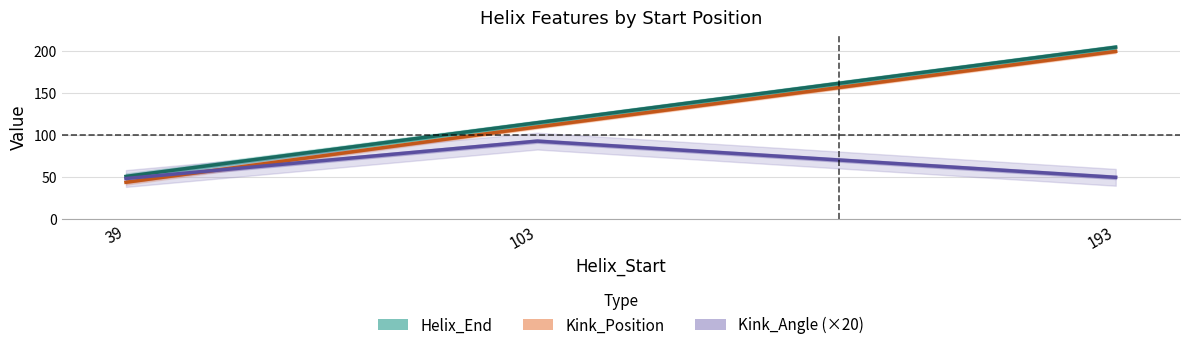

Is this an area chart (filled region under the line)?

No